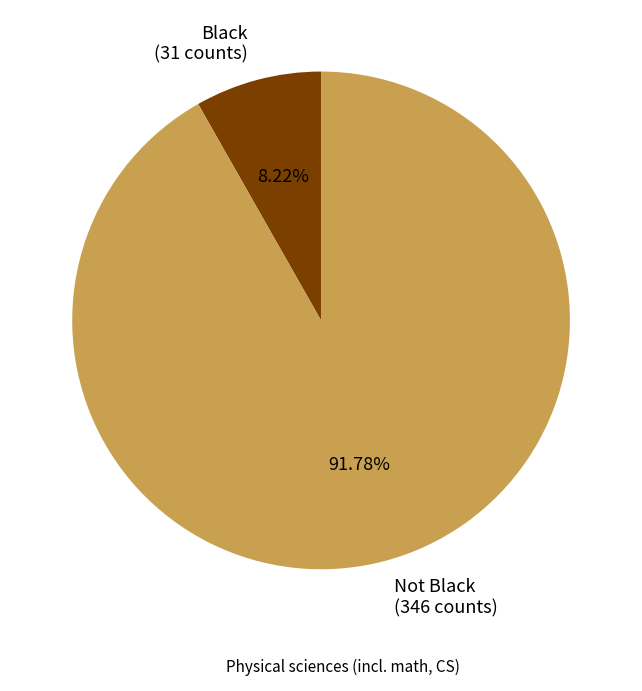

Which category accounts for the majority?

Not Black